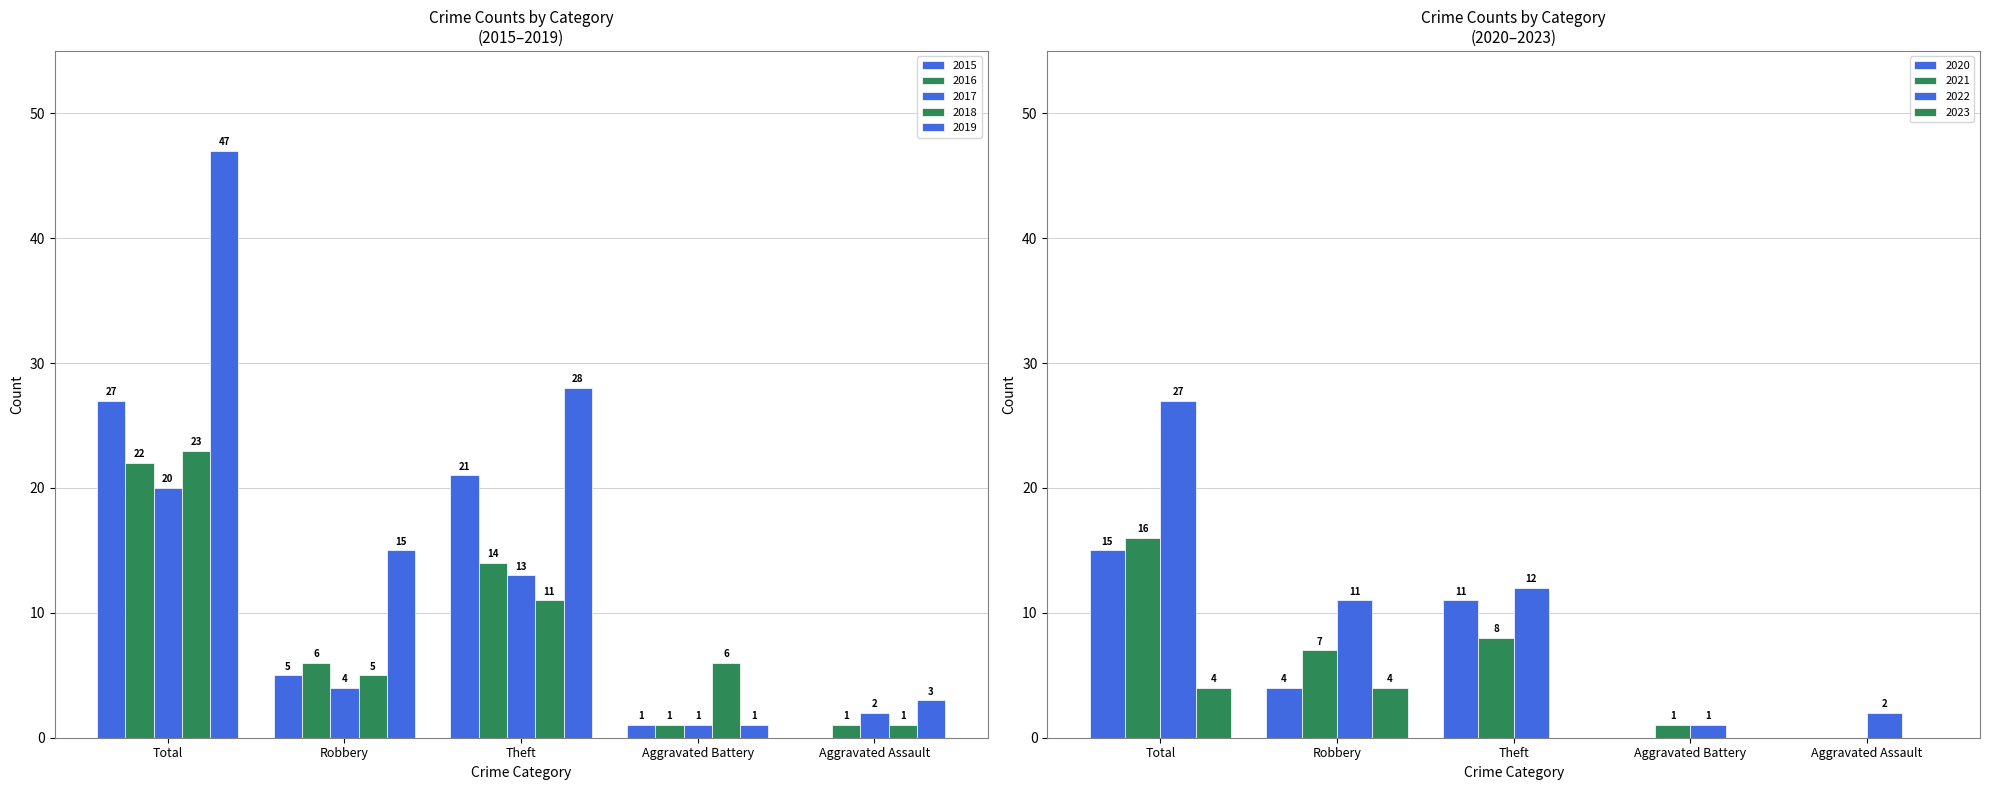

Is it true that the value at Total is 47?

False